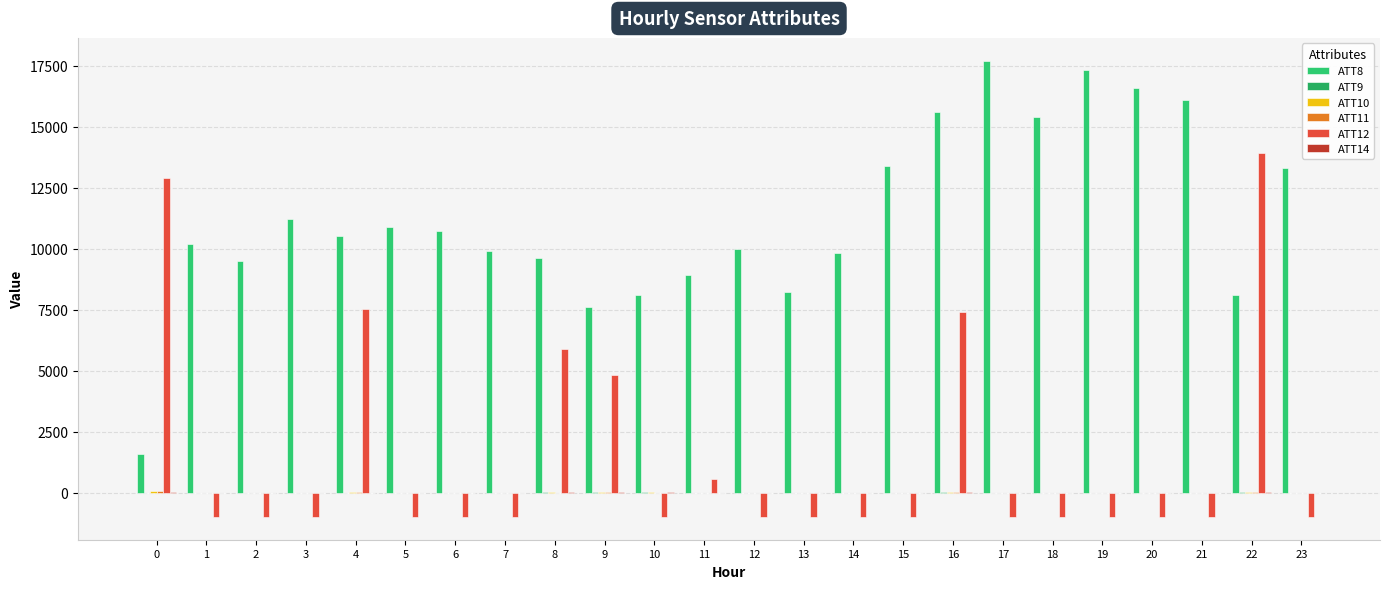

Count the number of categories in the chart.

24